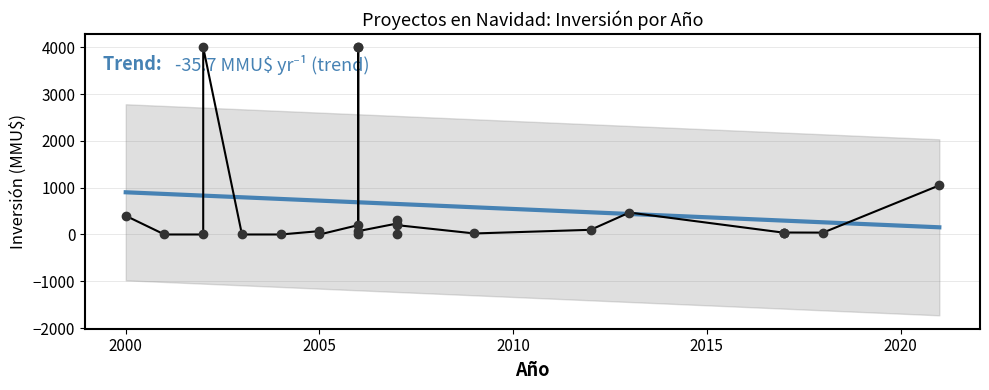

How many data points in Inversión(MMU$) are less than 72?

12